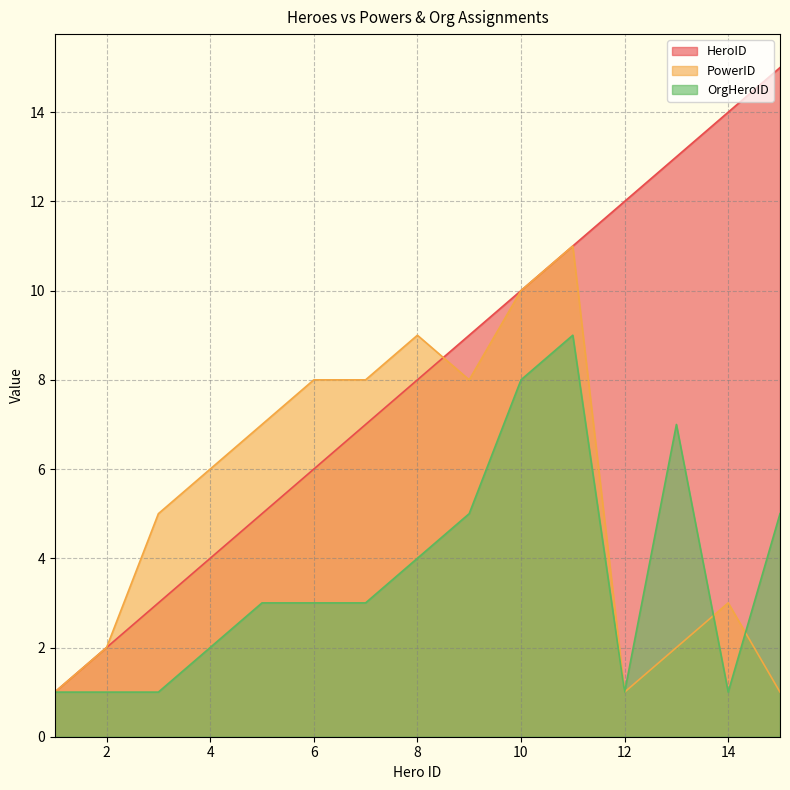

What is the difference between the highest and lowest values at 9?

4